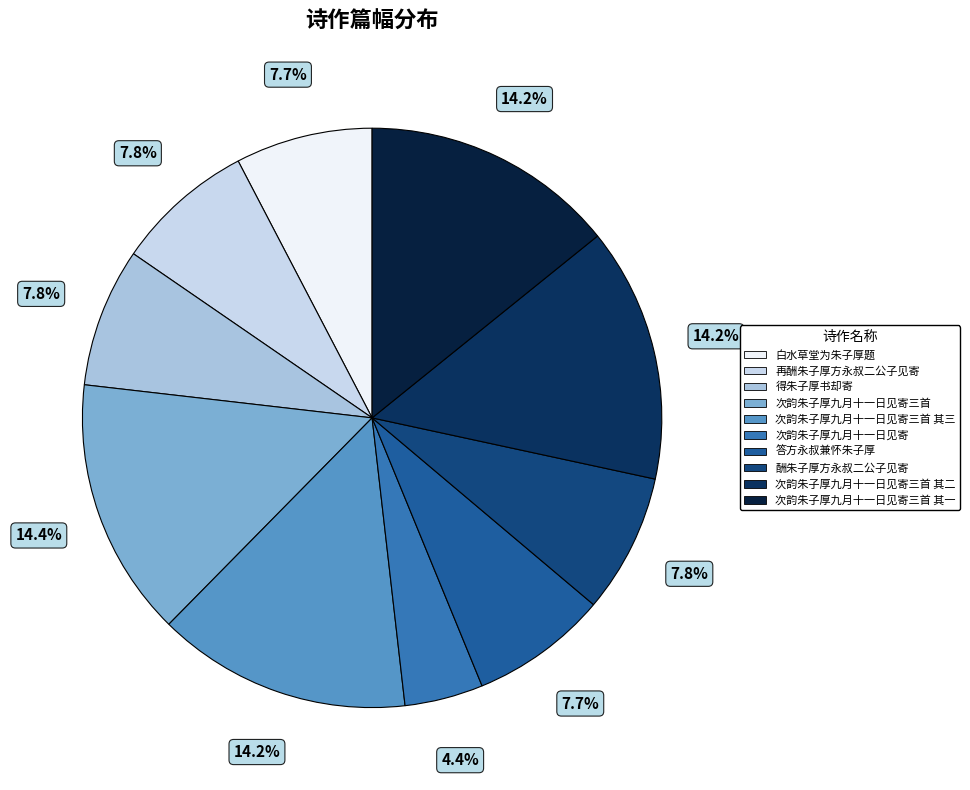

How many segments does this pie chart have?

10